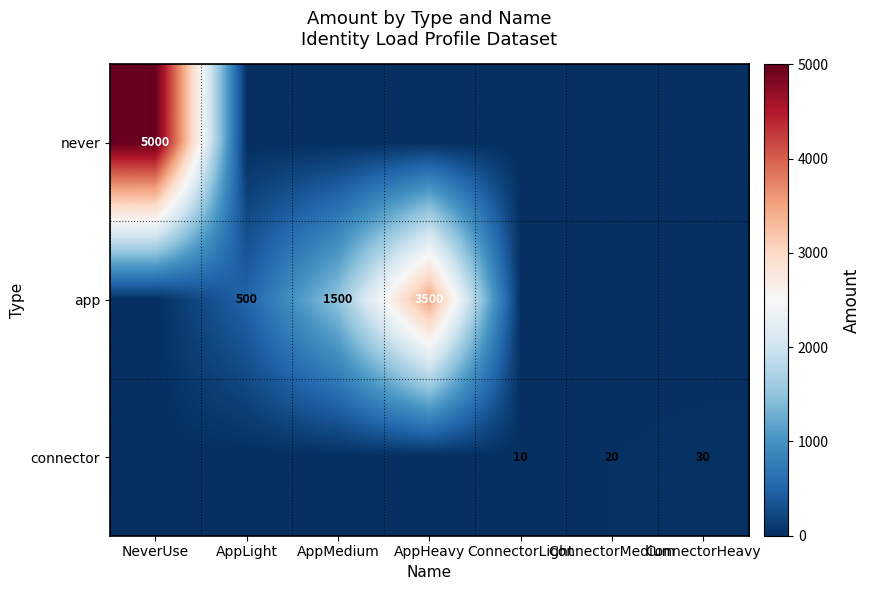

Is it true that app equals 679 at AppLight?

False